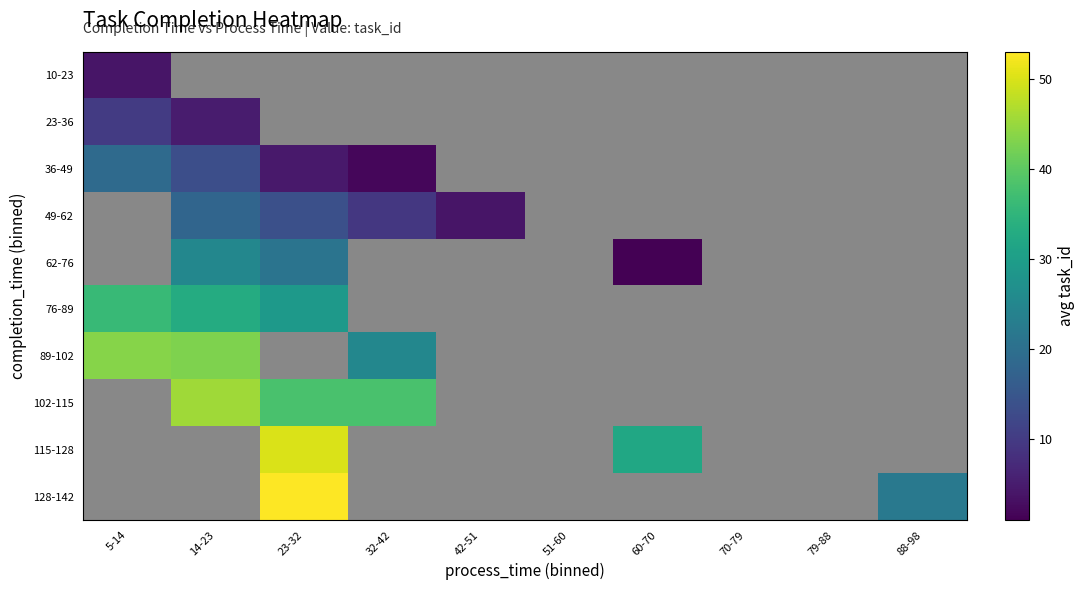

What is the highest value of the 36-49 series?

19.0